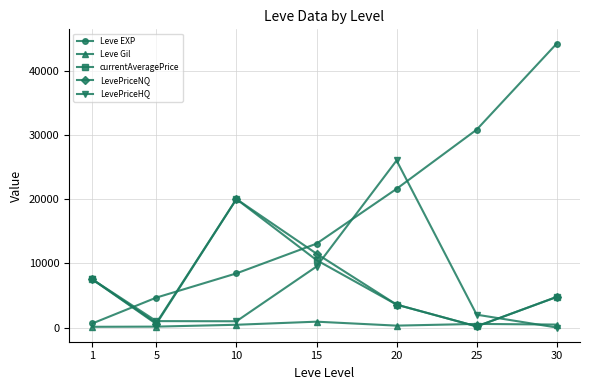

What are all the series names shown in the legend?

Leve EXP, Leve Gil, currentAveragePrice, LevePriceNQ, LevePriceHQ